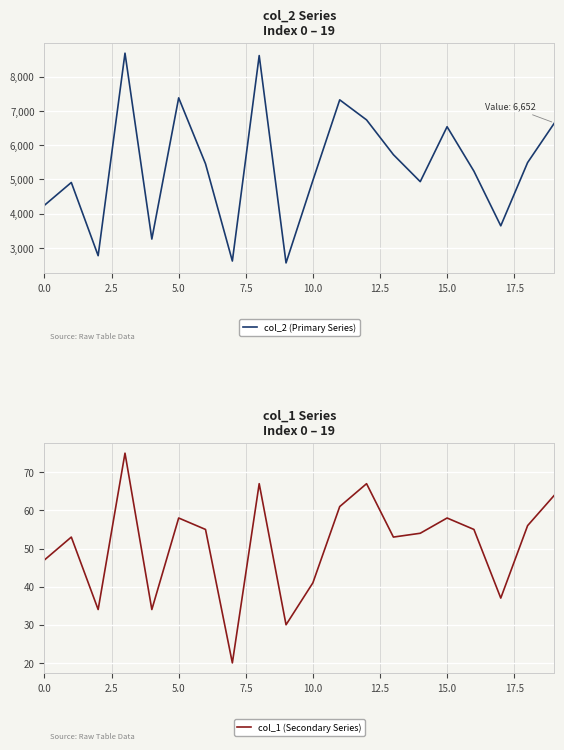

What is the total value across all series at 5.0?

7443